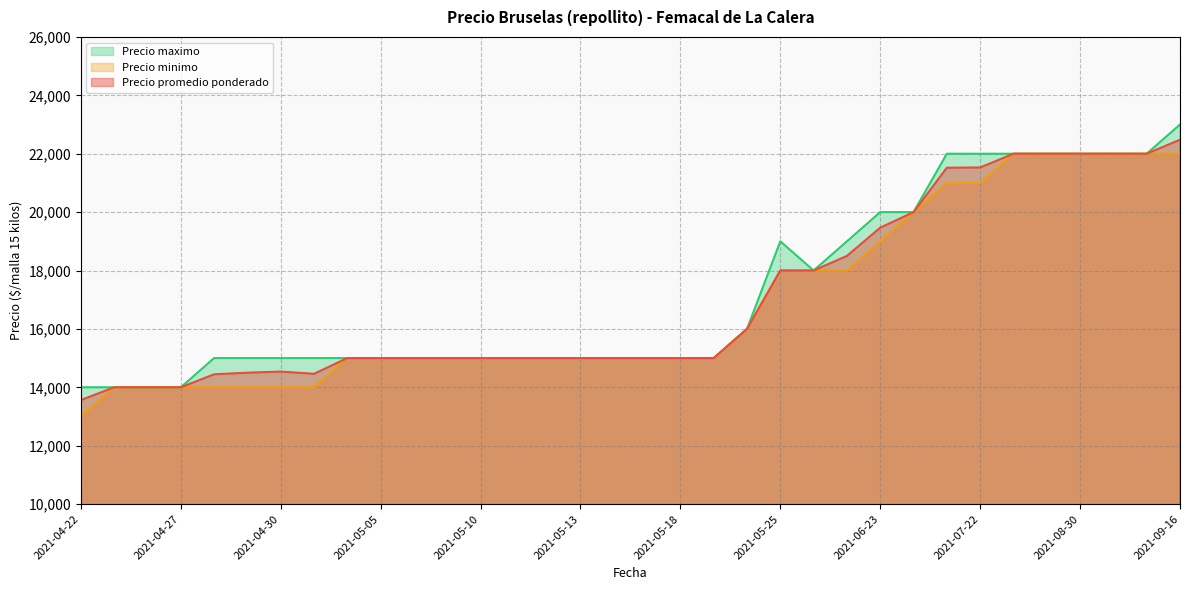

Where does the Precio promedio ponderado series first go above 15000?

2021-05-24